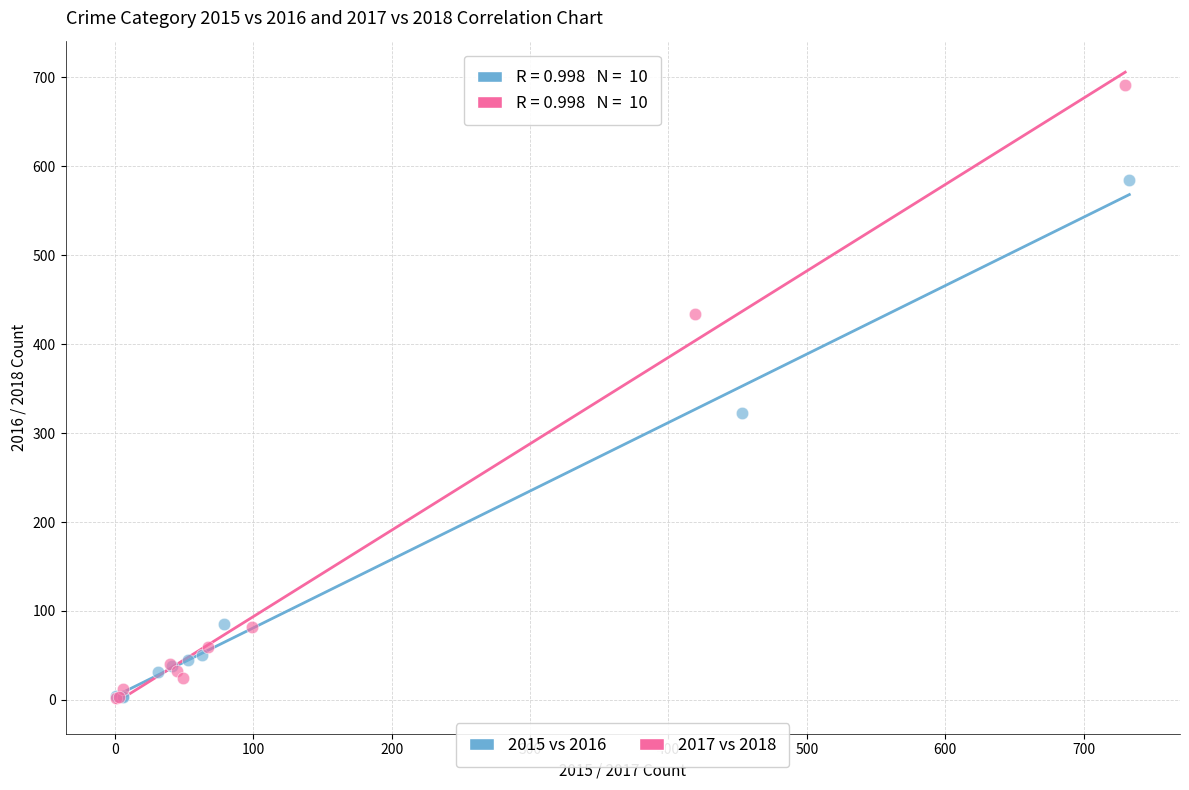

Which series has the widest spread of Y values?

2017 vs 2018